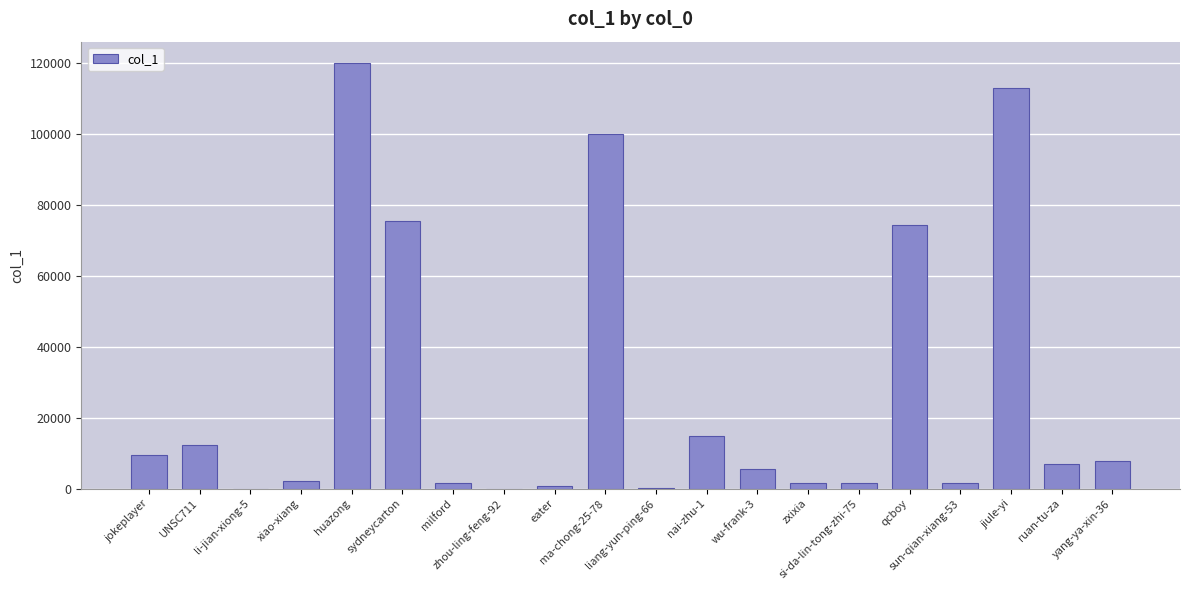

What is the sum of all values?

549718